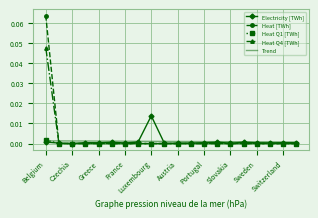

What are all the series names shown in the legend?

Electricity [TWh], Heat [TWh], Heat Q1 [TWh], Heat Q4 [TWh], Trend